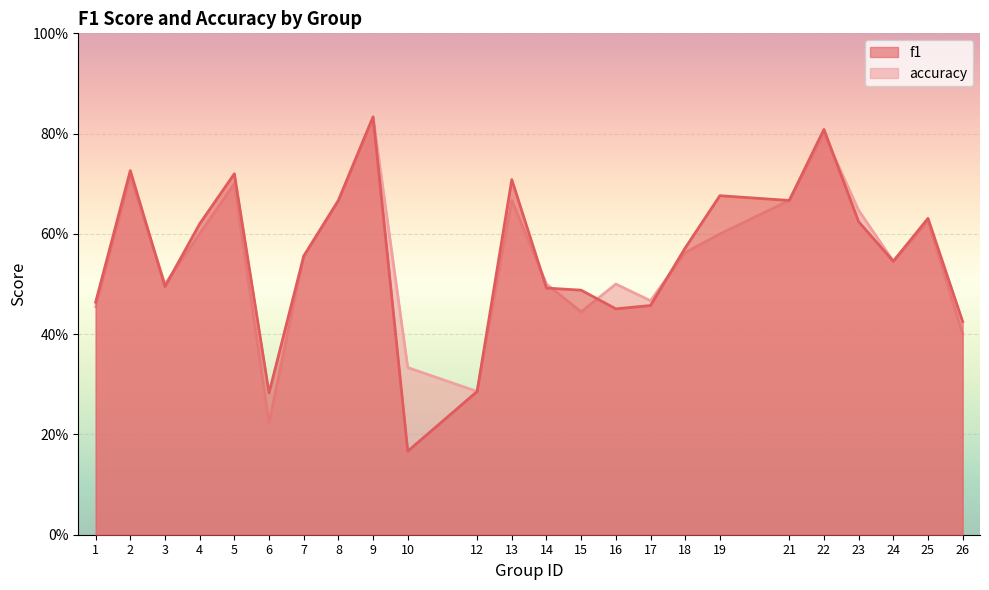

Which category has the highest value in the accuracy series?

9